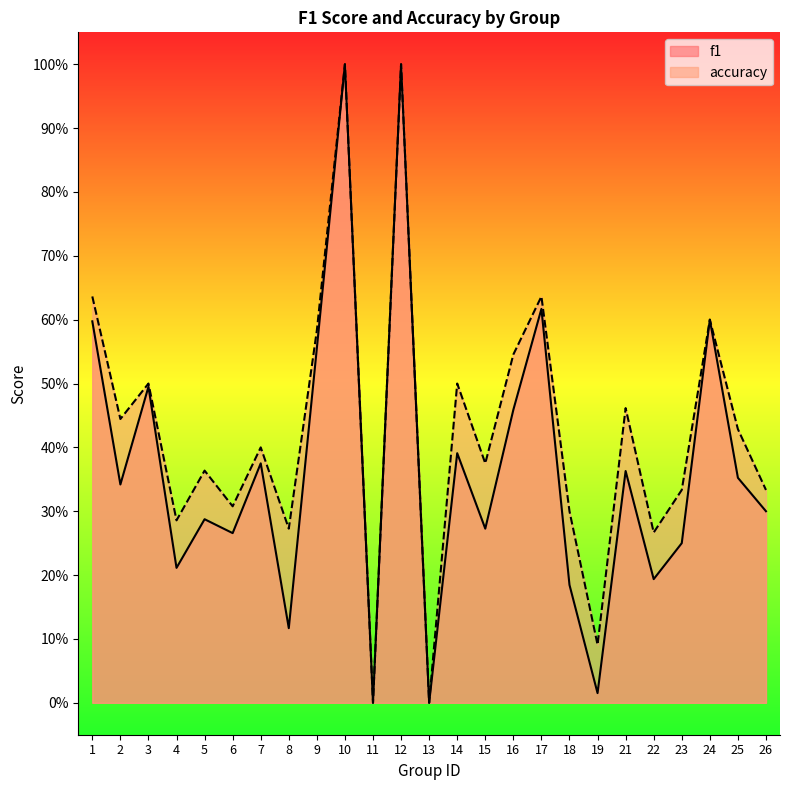

At how many categories does at least one series exceed 0?

23